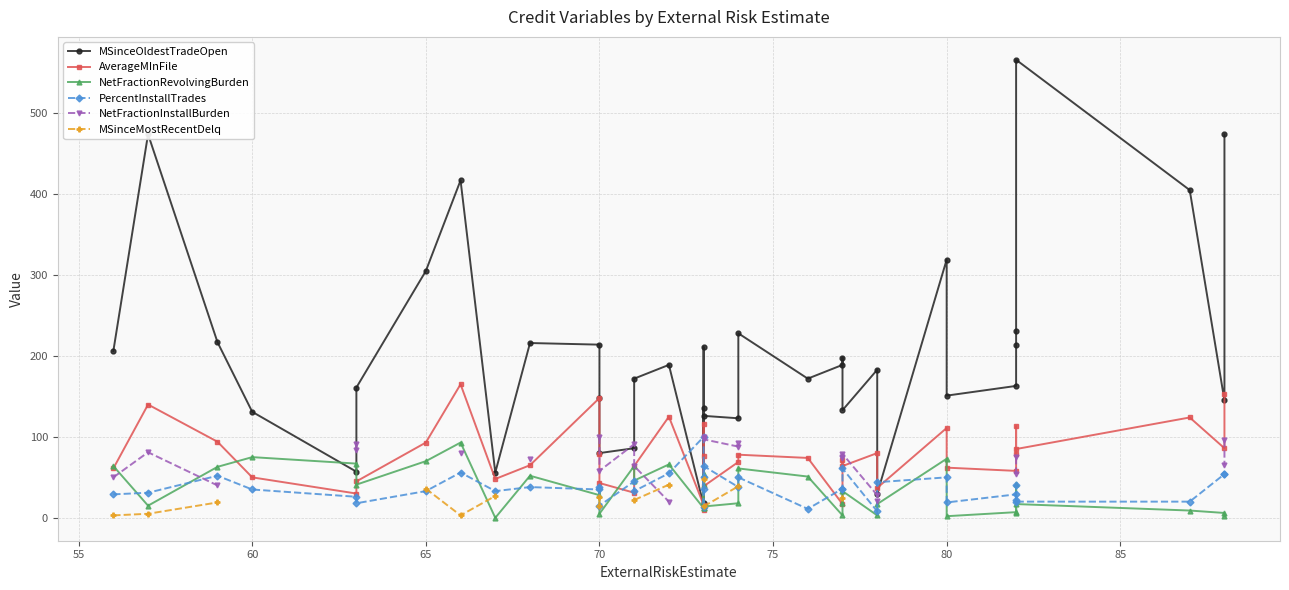

The MSinceMostRecentDelq series shows nan at 29. True or false?

False